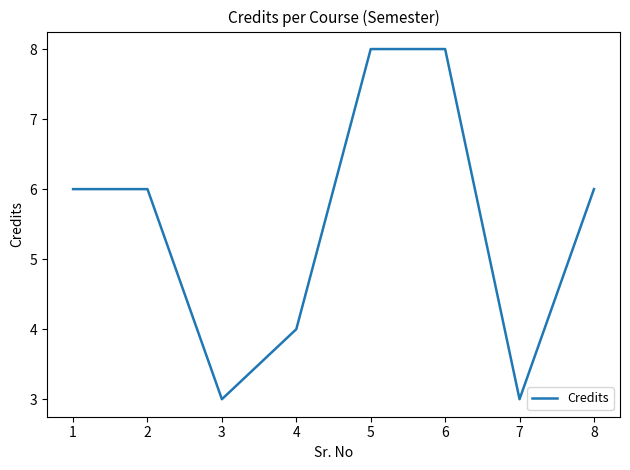

Reading right to left, transcribe all the data shown in this chart.

6	3	8	8	4	3	6	6